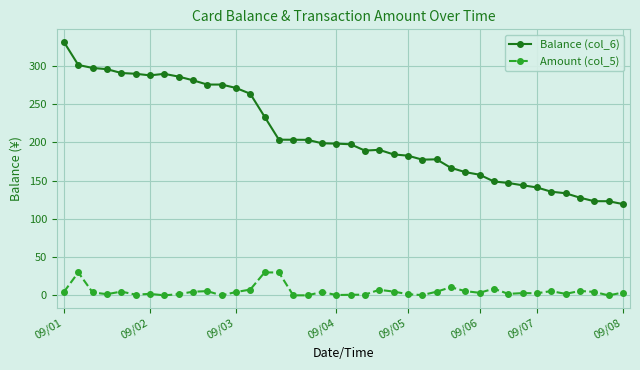

True or false: Balance (col_6) and Amount (col_5) cross at least once.

False